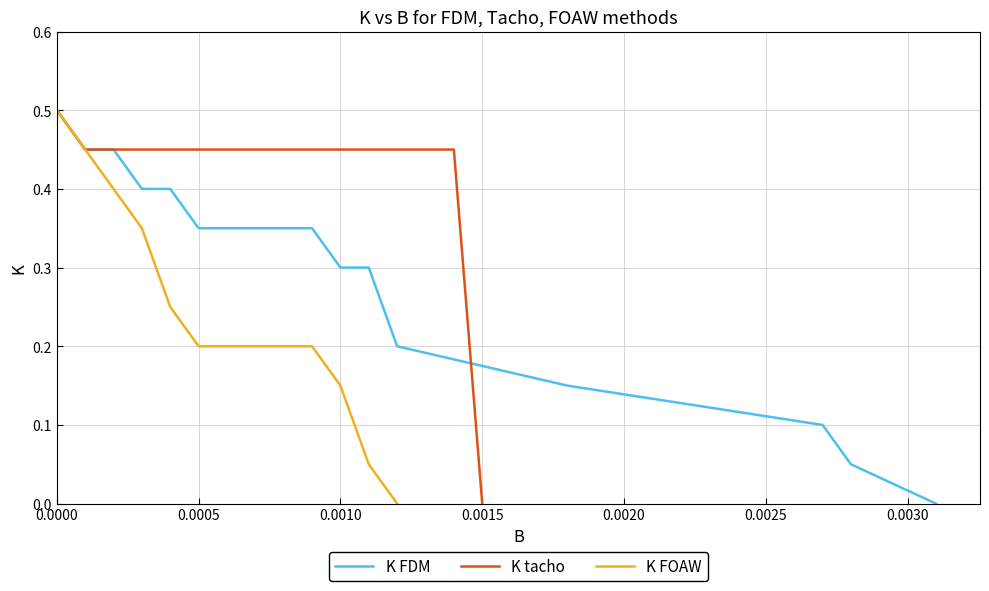

Count the values in the range 0 to 1.

17